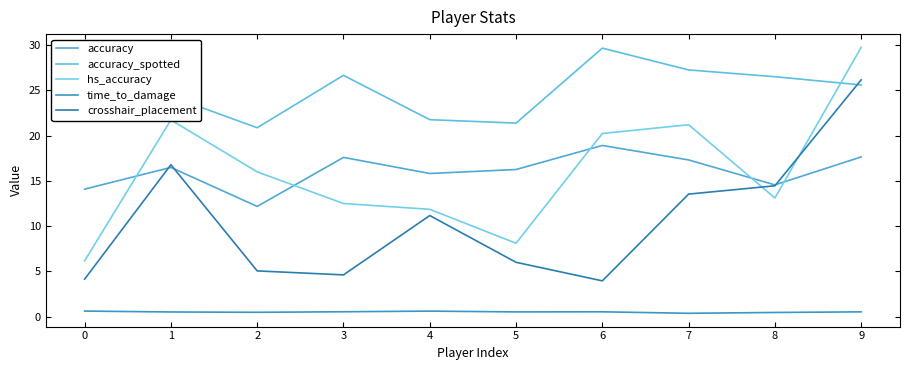

Reading right to left, transcribe all the data shown in this chart.

accuracy: 9=17.6	8=14.6	7=17.3	6=18.9	5=16.3	4=15.8	3=17.6	2=12.2	1=16.5	0=14.1
accuracy_spotted: 9=25.6	8=26.5	7=27.3	6=29.7	5=21.4	4=21.8	3=26.7	2=20.9	1=24.3	0=23.1
hs_accuracy: 9=29.8	8=13.1	7=21.2	6=20.2	5=8.1	4=11.9	3=12.5	2=16.0	1=21.7	0=6.2
time_to_damage: 9=0.5	8=0.5	7=0.4	6=0.5	5=0.5	4=0.6	3=0.5	2=0.5	1=0.5	0=0.6
crosshair_placement: 9=26.2	8=14.5	7=13.5	6=4.0	5=6.0	4=11.2	3=4.6	2=5.0	1=16.8	0=4.1